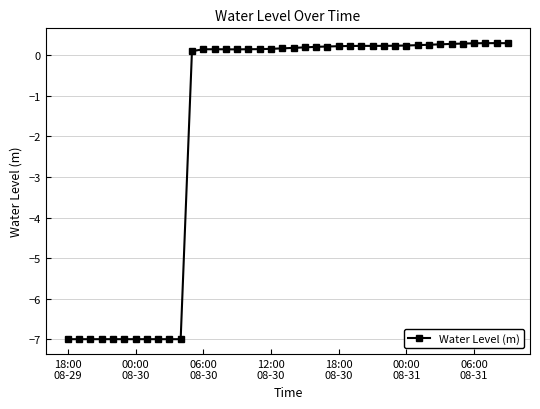

True or false: the data has more than 0 interior local peaks.

True